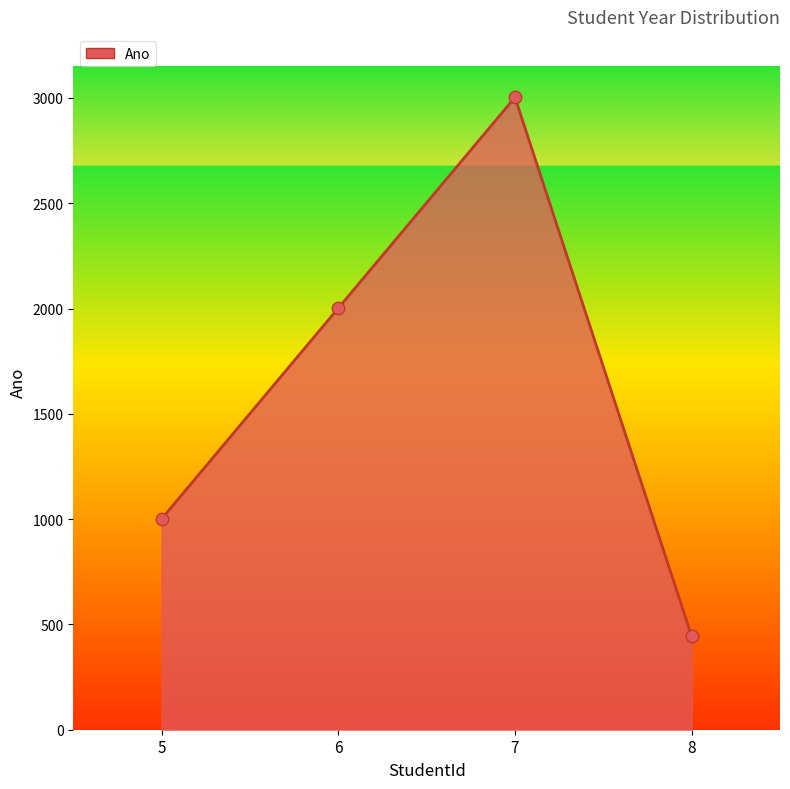

Which has a higher value, 5 or 8?

5